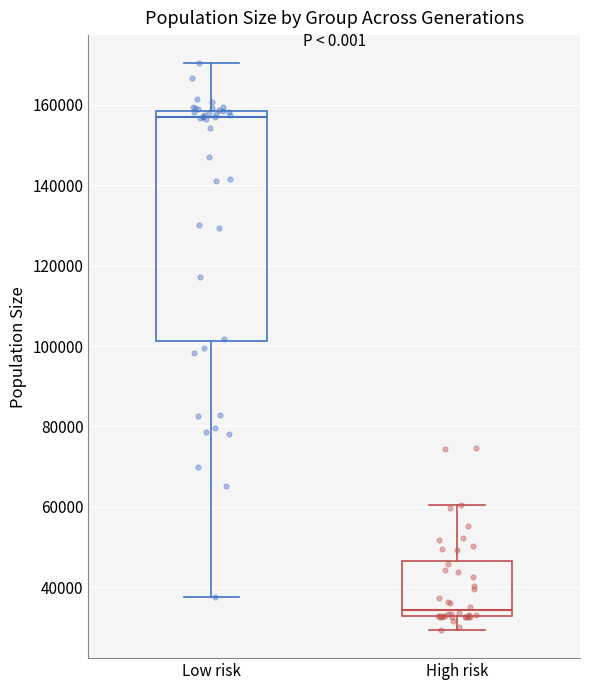

Which box has the lowest median line?

High risk